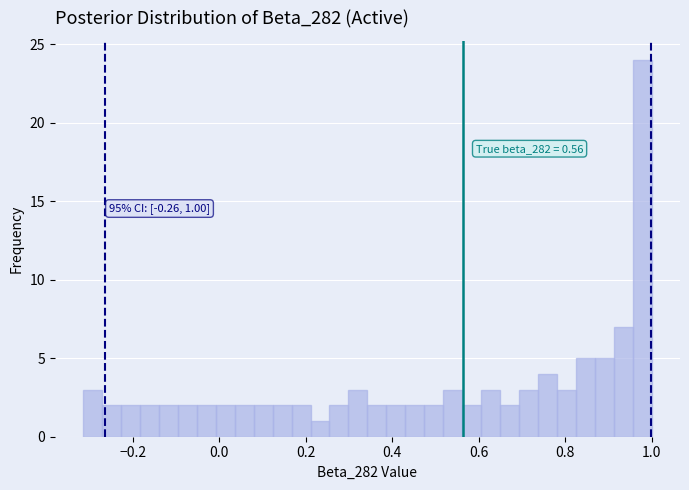

Read against the x-axis, roughly where is the centre of the tallest bar?

0.98